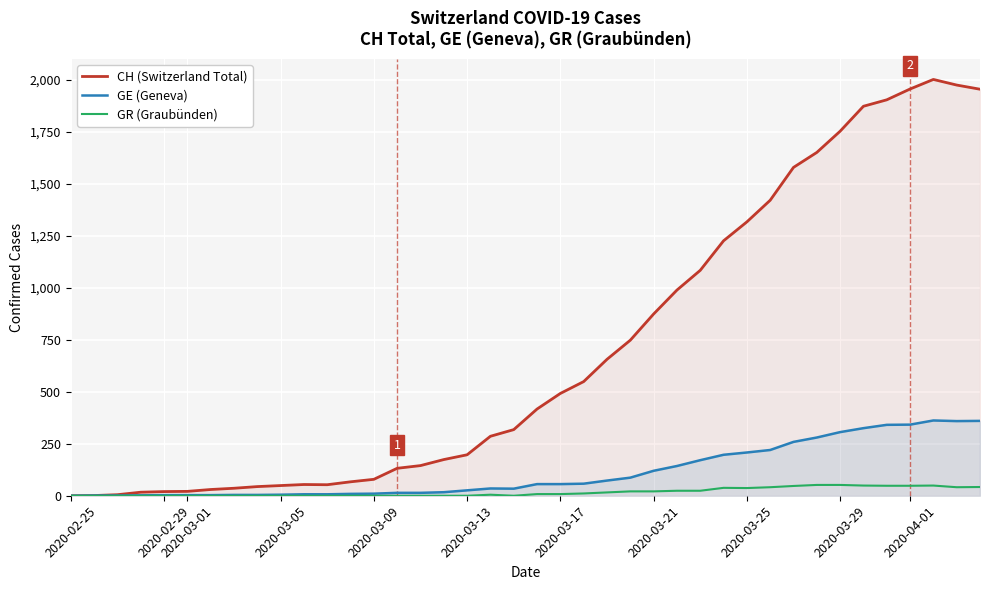

What is the average value of the CH (Switzerland Total) series?

704